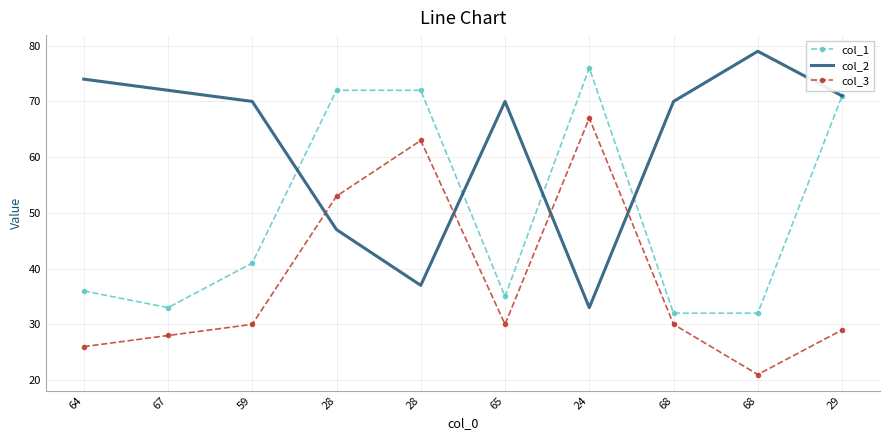

Is this an area chart (filled region under the line)?

No